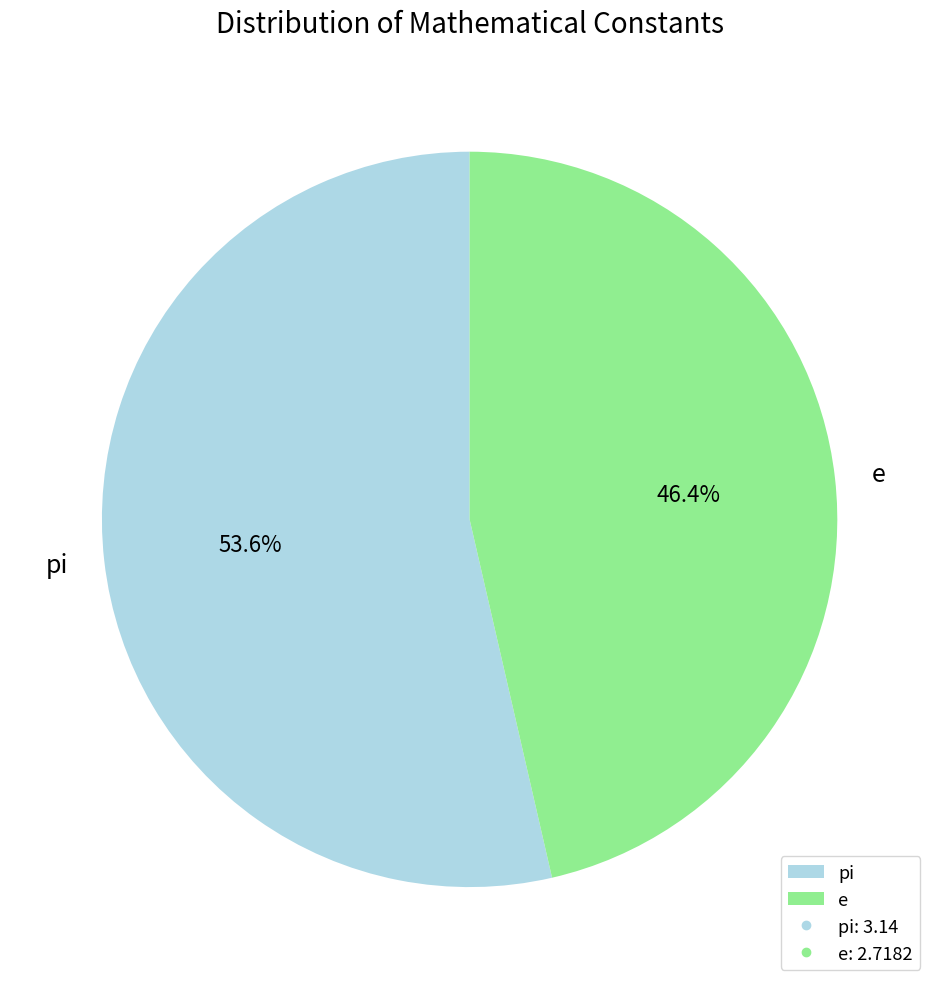

Combined, do pi and e account for over 50%?

Yes